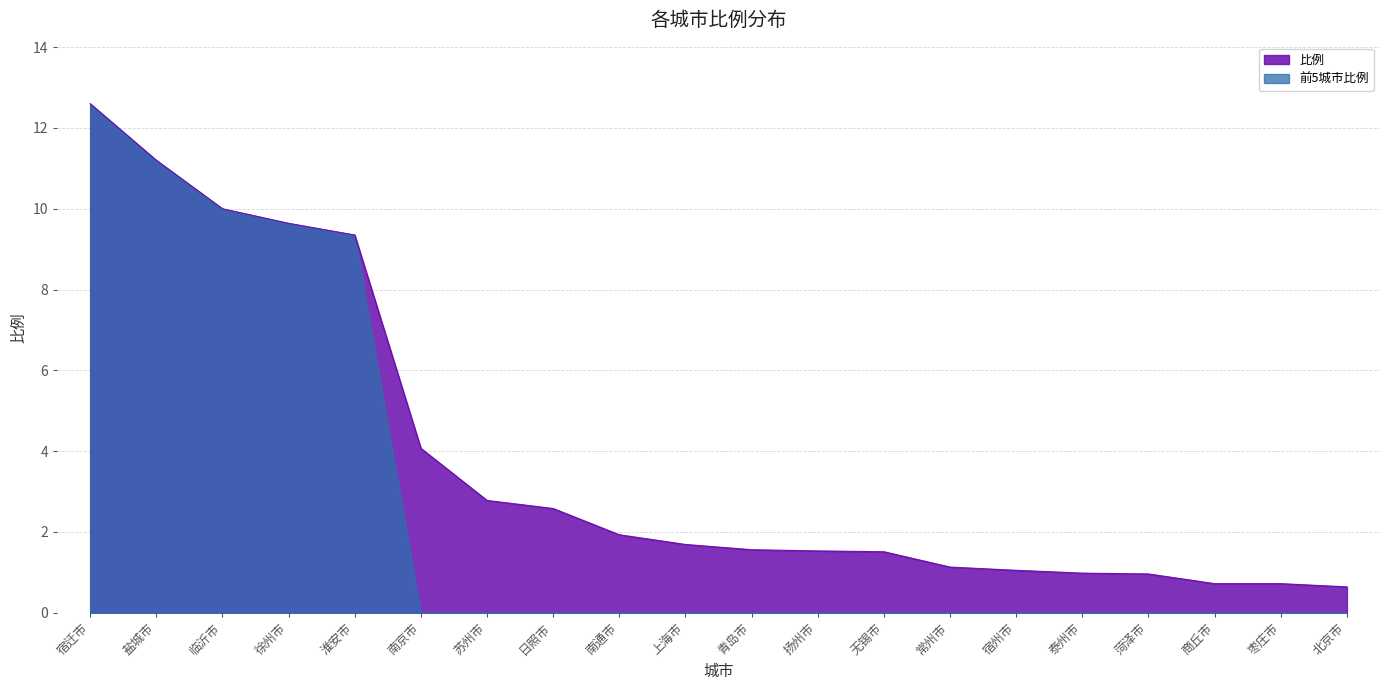

What value does the data have at 青岛市?

1.6